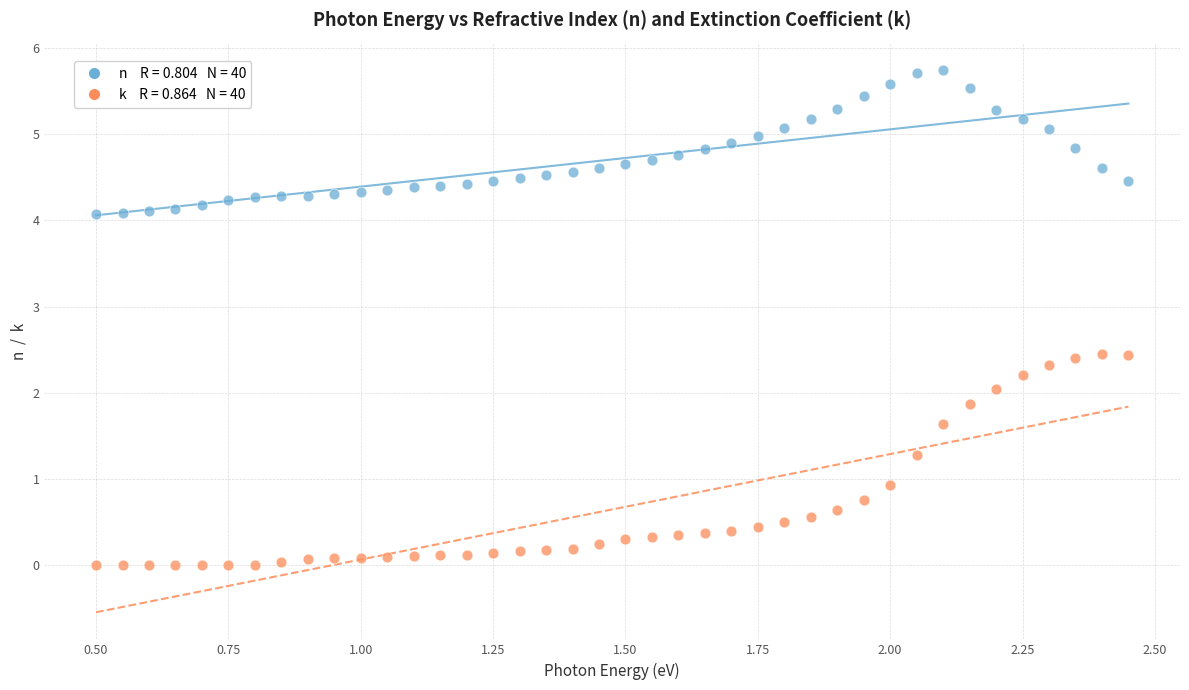

Across all data points, what is the range of Y values (max minus min)?

5.7